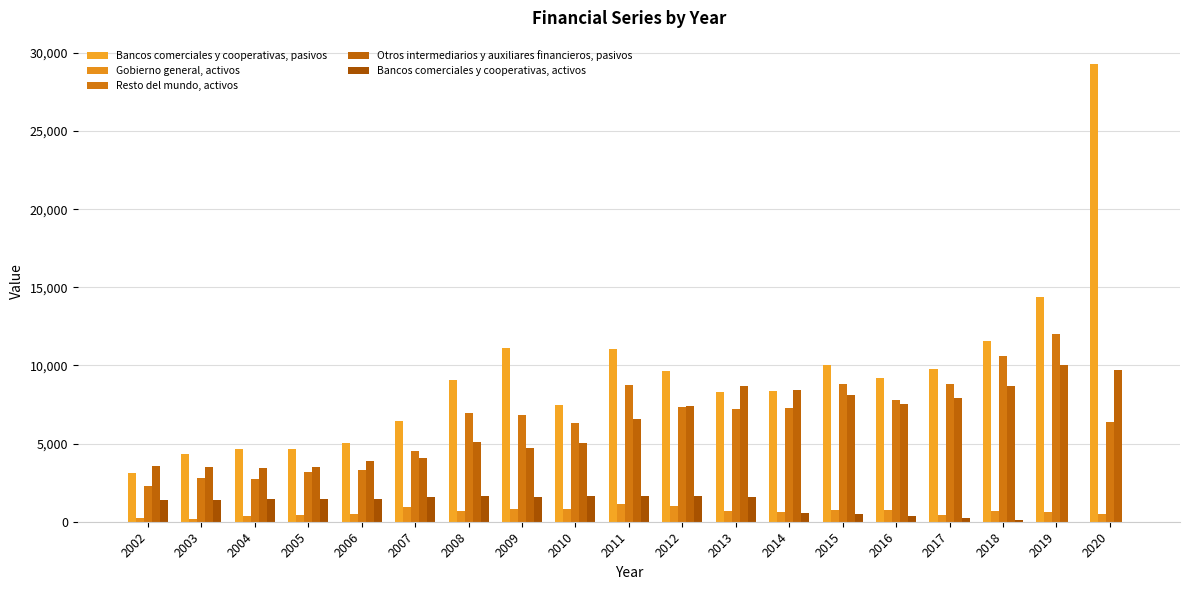

How many groups of bars are there?

19